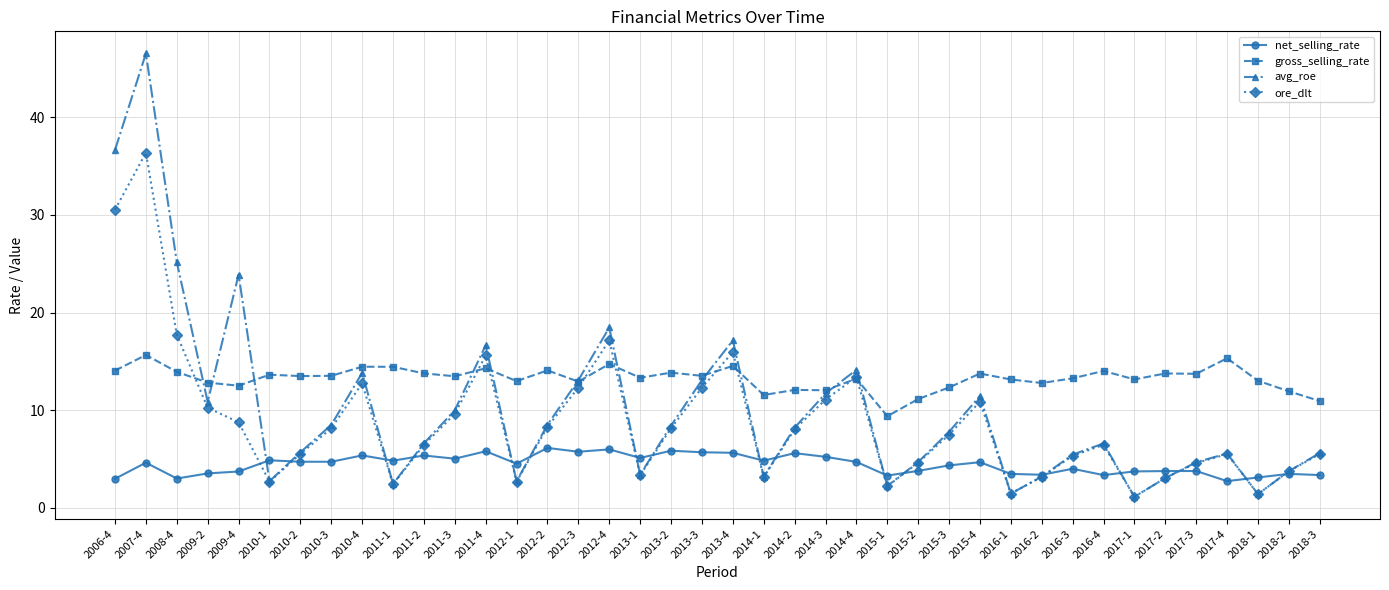

Rank the series by their maximum value, from lowest to highest.

net_selling_rate, gross_selling_rate, ore_dlt, avg_roe